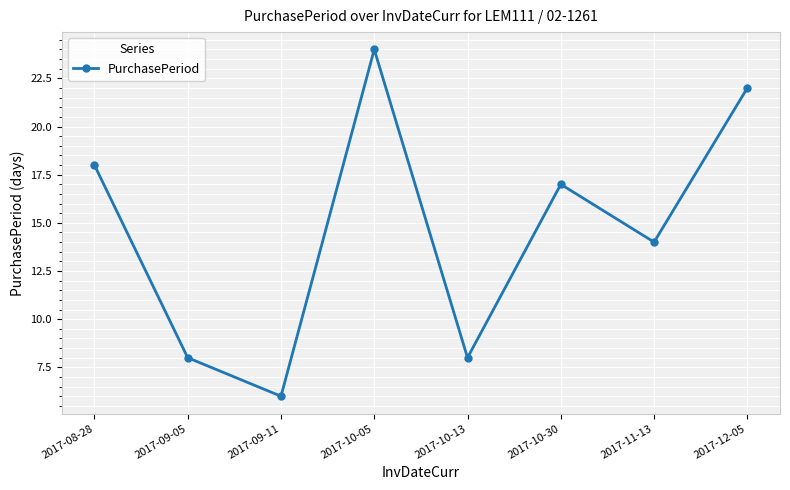

What position from the left is 2017-09-11?

3